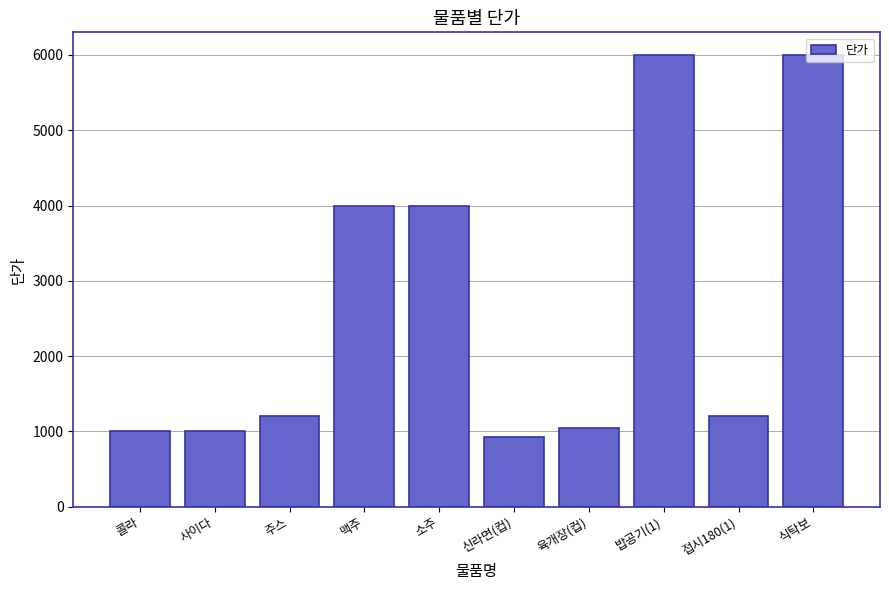

What is the value of the 6th bar from the left?

930